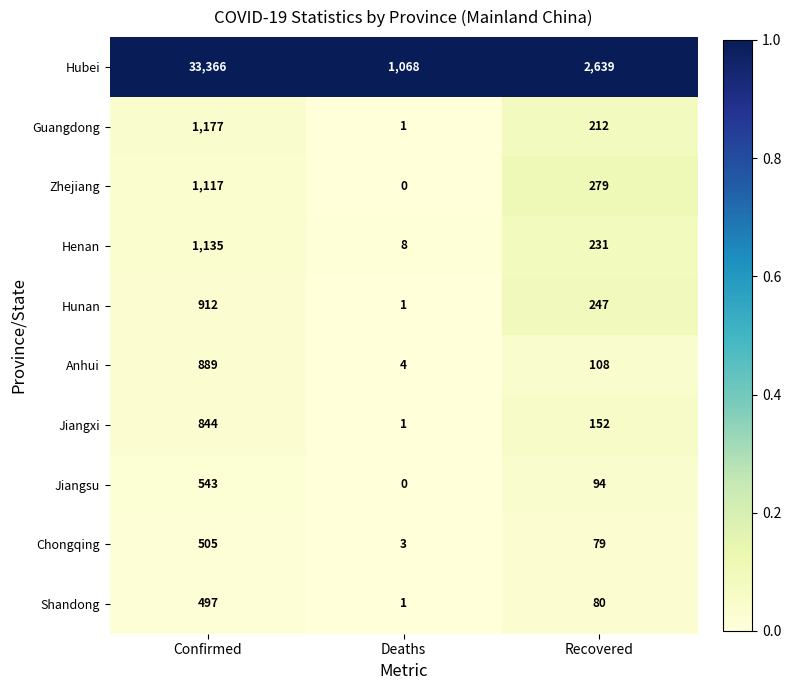

Reading left to right, extract all data points from this chart.

Hubei: Confirmed=33366	Deaths=1068	Recovered=2639
Guangdong: Confirmed=1177	Deaths=1	Recovered=212
Zhejiang: Confirmed=1117	Deaths=0	Recovered=279
Henan: Confirmed=1135	Deaths=8	Recovered=231
Hunan: Confirmed=912	Deaths=1	Recovered=247
Anhui: Confirmed=889	Deaths=4	Recovered=108
Jiangxi: Confirmed=844	Deaths=1	Recovered=152
Jiangsu: Confirmed=543	Deaths=0	Recovered=94
Chongqing: Confirmed=505	Deaths=3	Recovered=79
Shandong: Confirmed=497	Deaths=1	Recovered=80